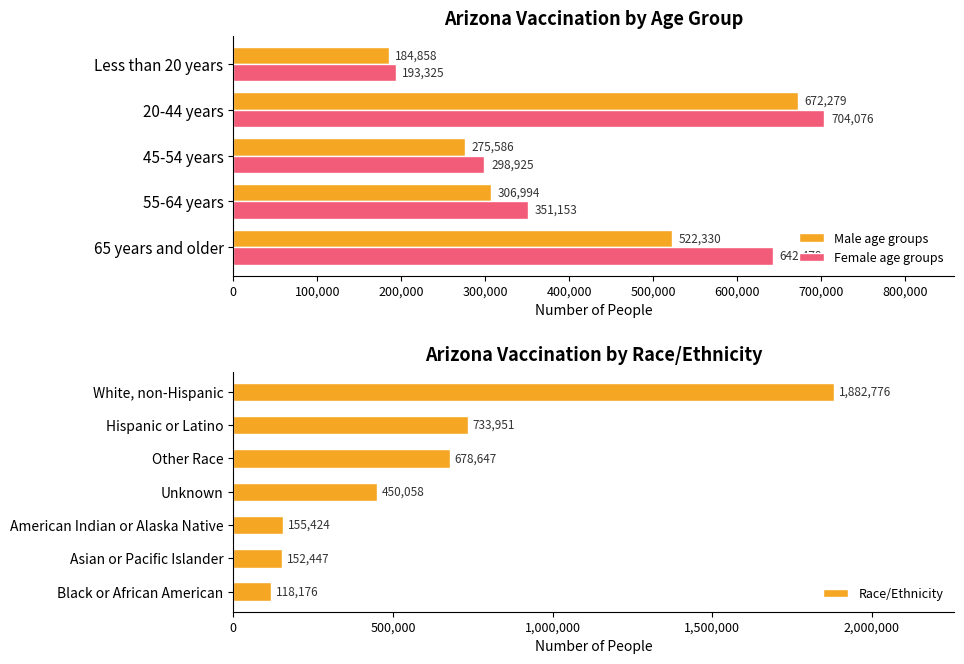

List the labels in order of Female age groups value, largest first.

20-44 years, 65 years and older, 55-64 years, 45-54 years, Less than 20 years